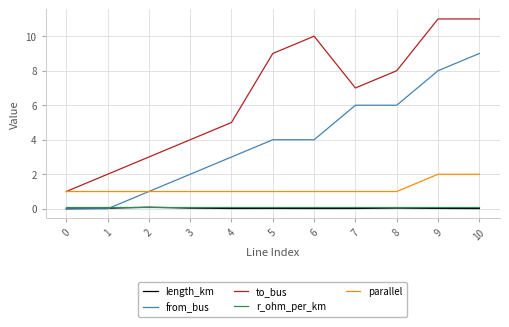

What is the highest value of the from_bus series?

9.0